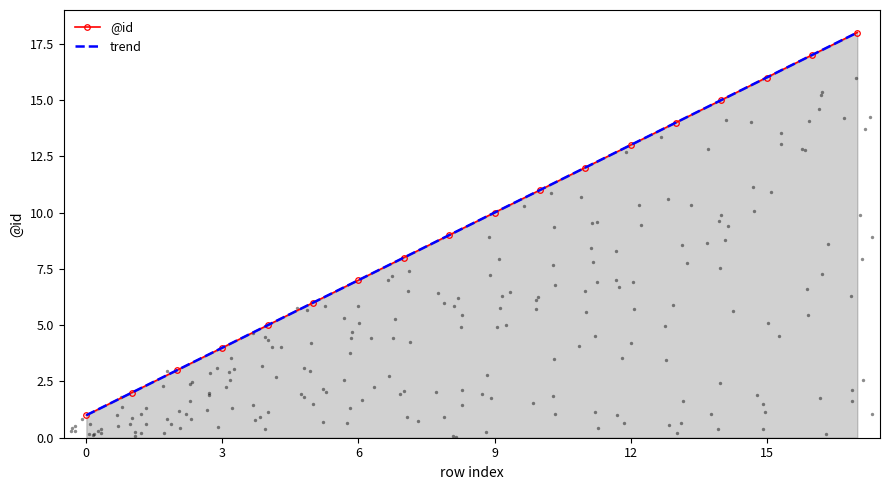

What is the ratio of the value at 2 to the value at 0?

3.0